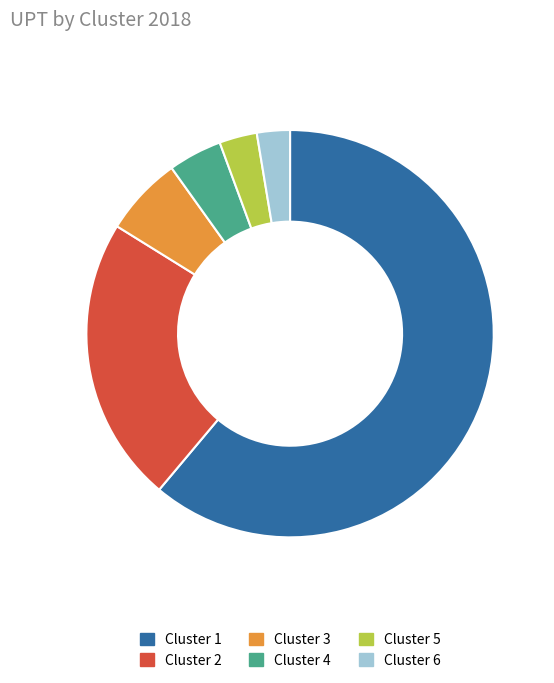

Which category has the biggest portion of the pie?

Cluster 1